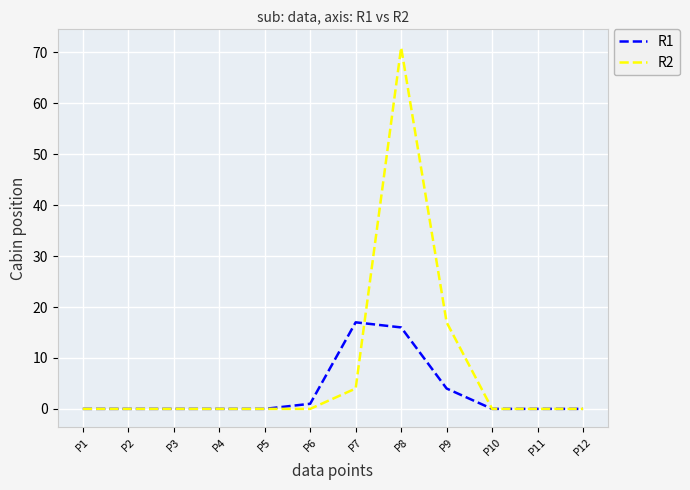

Where is R2 nearest to the value 35?

P9